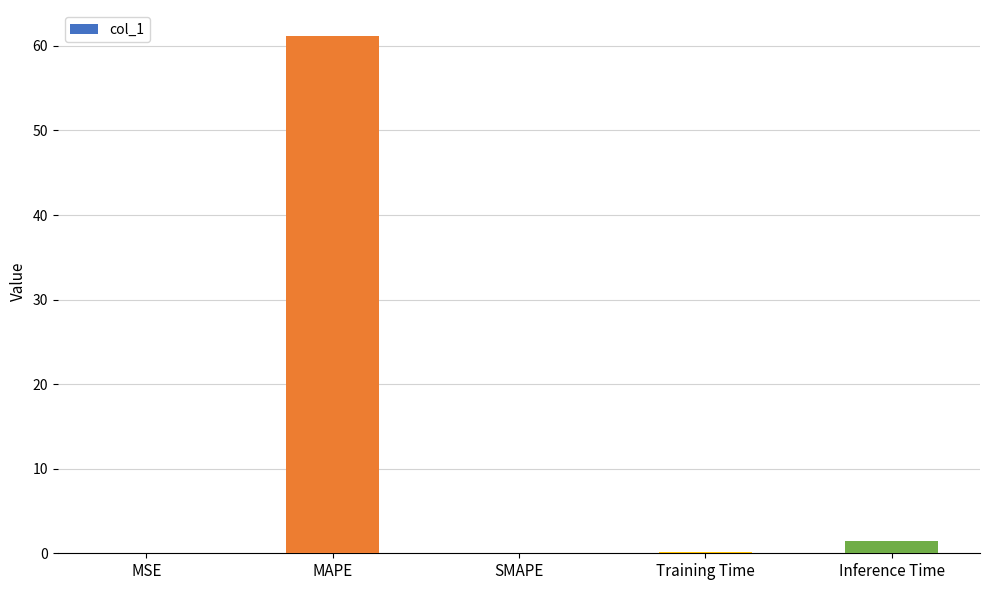

Between SMAPE and Inference Time, which is larger?

Inference Time